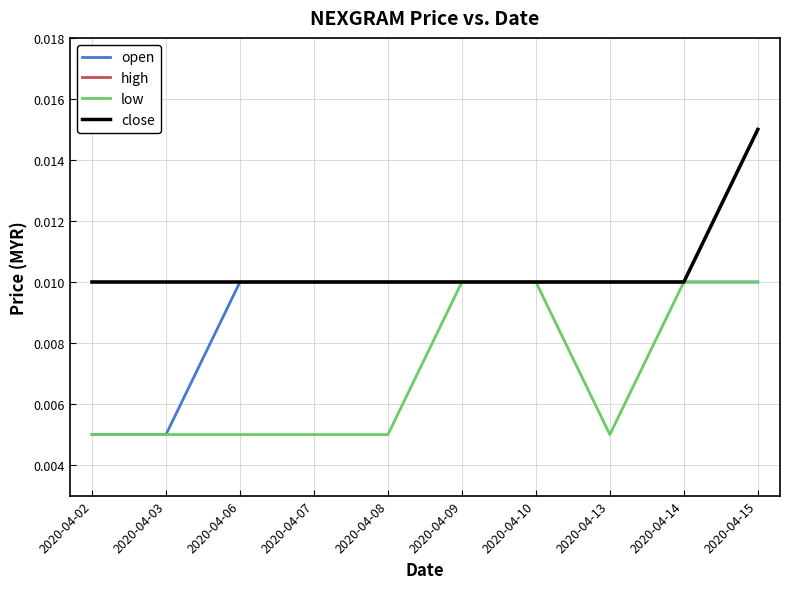

Is it true that low equals 0.0 at 2020-04-06?

True